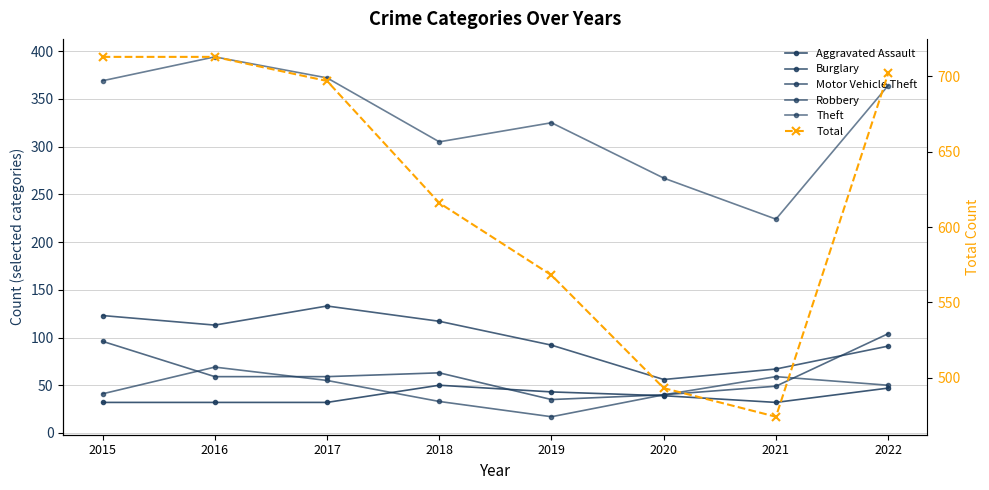

What is the average value of the Theft series?

328